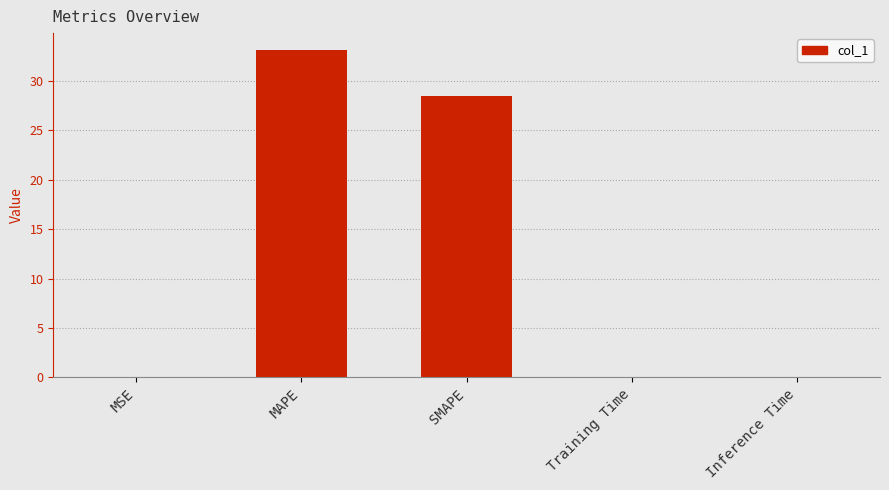

At which label is the value closest to 16?

SMAPE